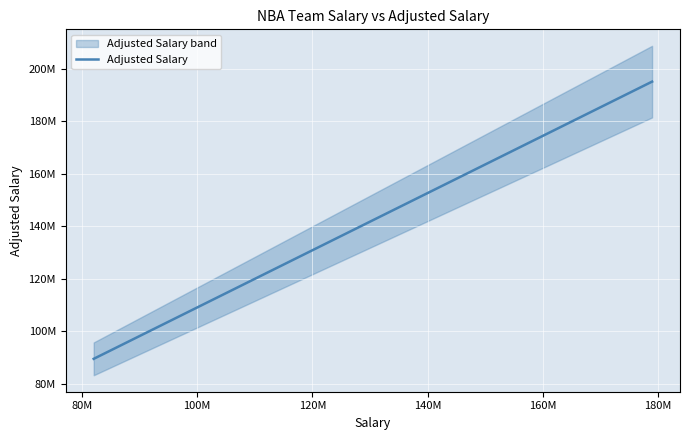

True or false: the data has more than 2 interior local peaks.

False